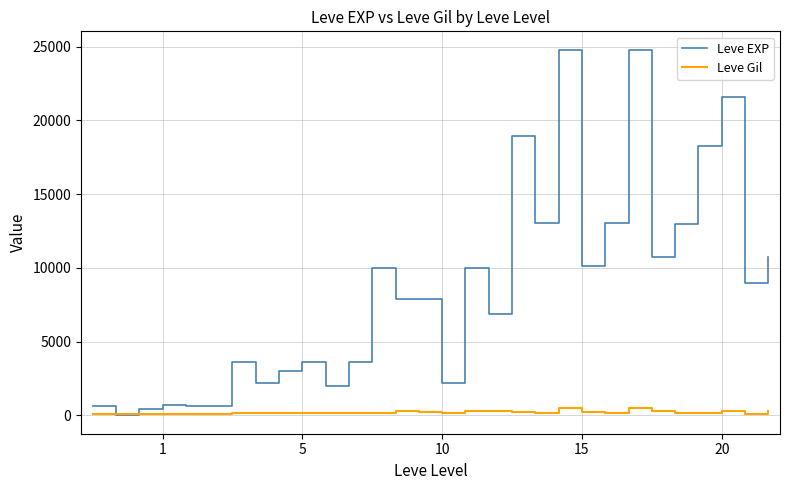

Which series has the largest range (max minus min)?

Leve EXP